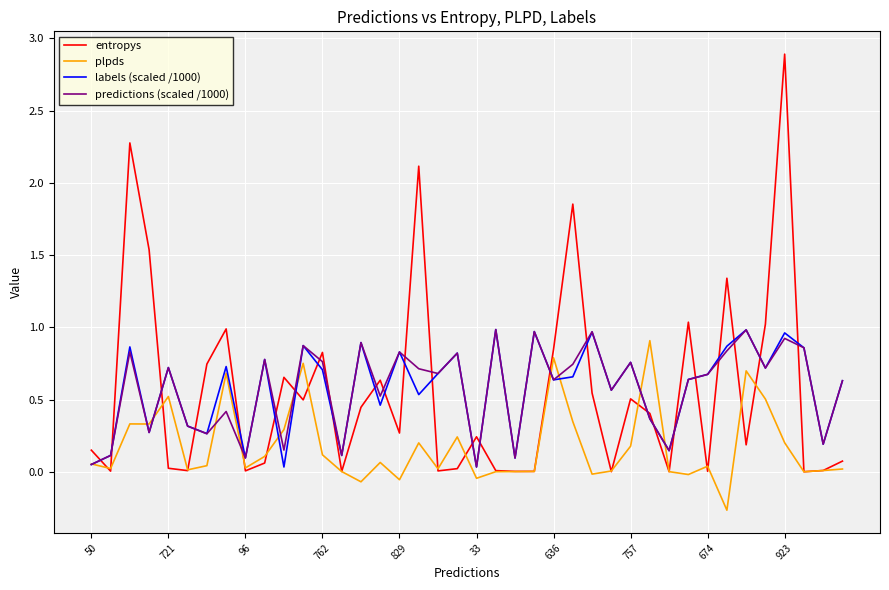

What is the highest value of the entropys series?

2.9